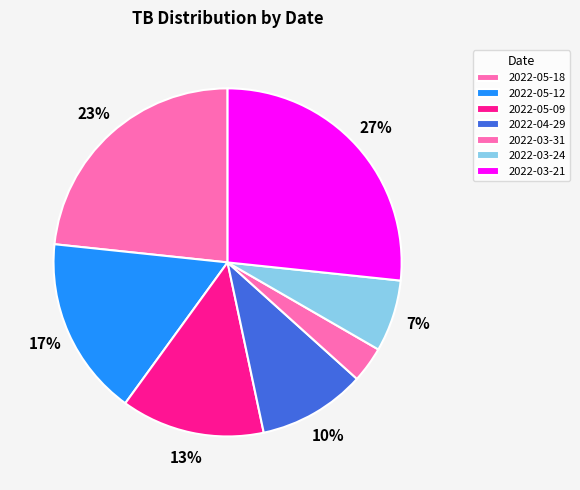

What percentage is NOT represented by 2022-03-24?

93.3%